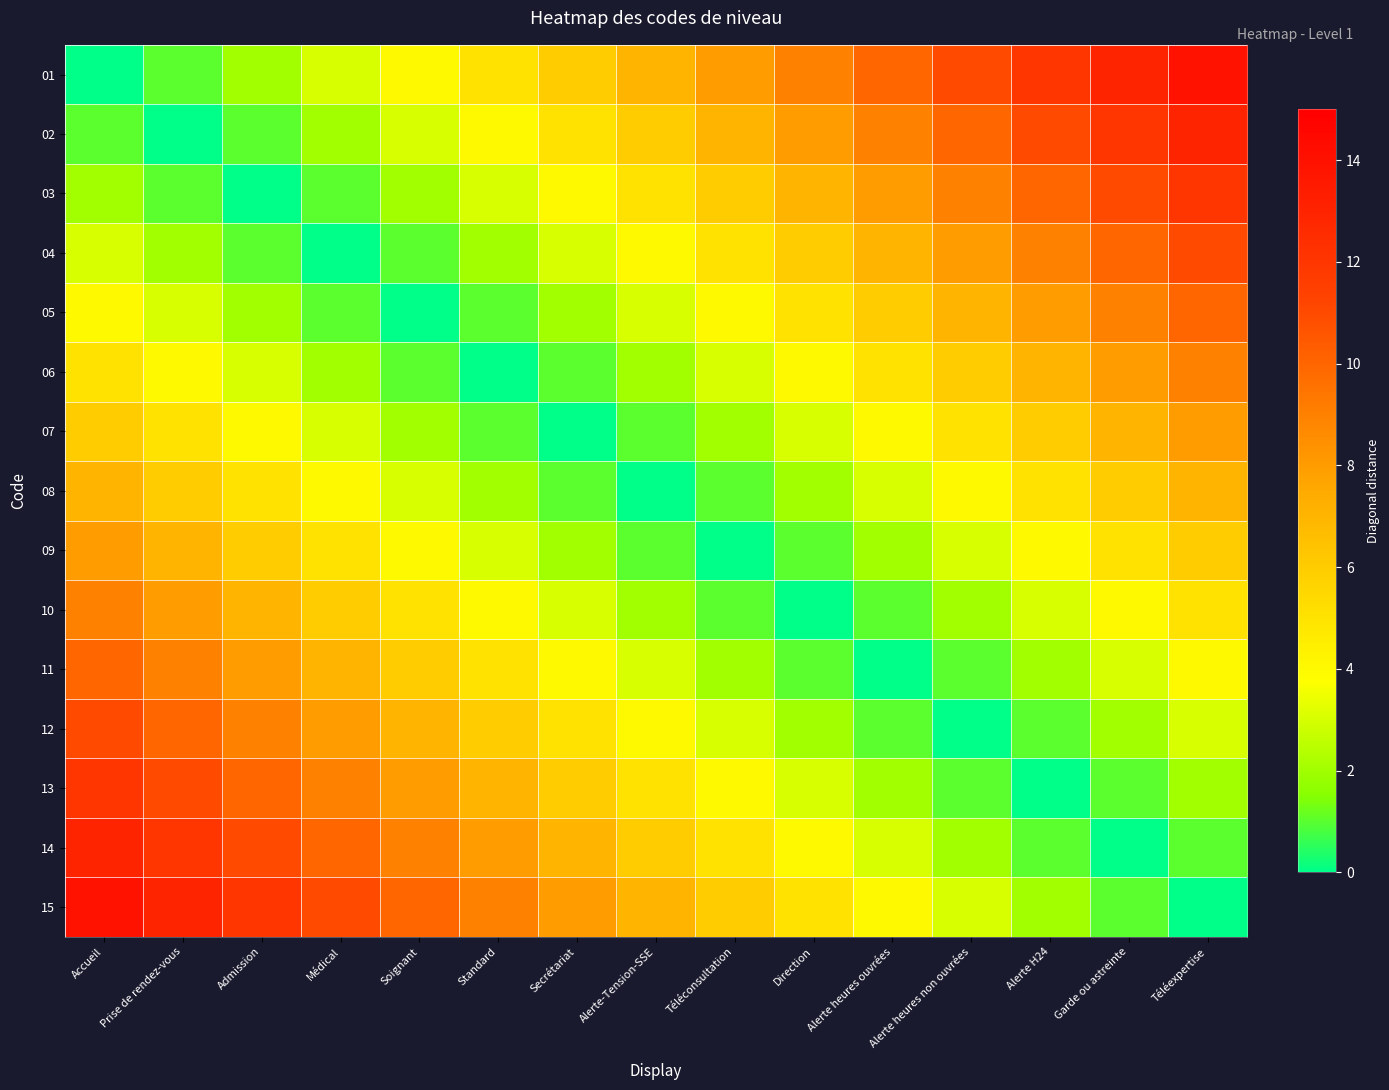

Which series has the largest range (max minus min)?

01